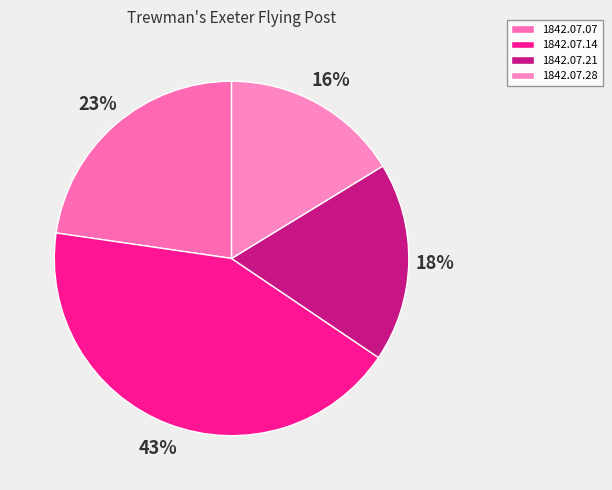

True or false: 1842.07.28 accounts for 16% of the total.

True